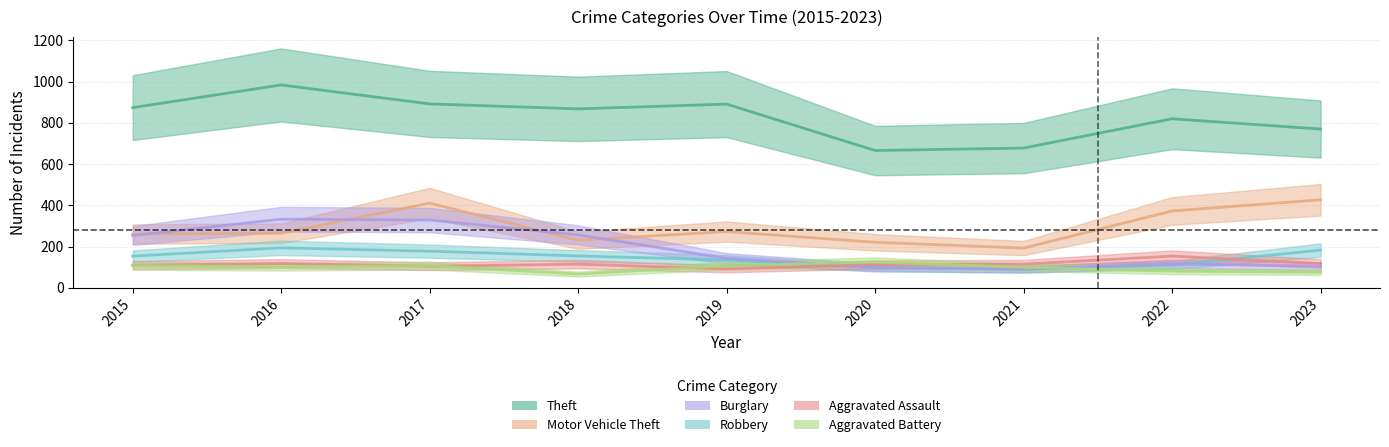

What is the maximum value for Aggravated Assault?

154